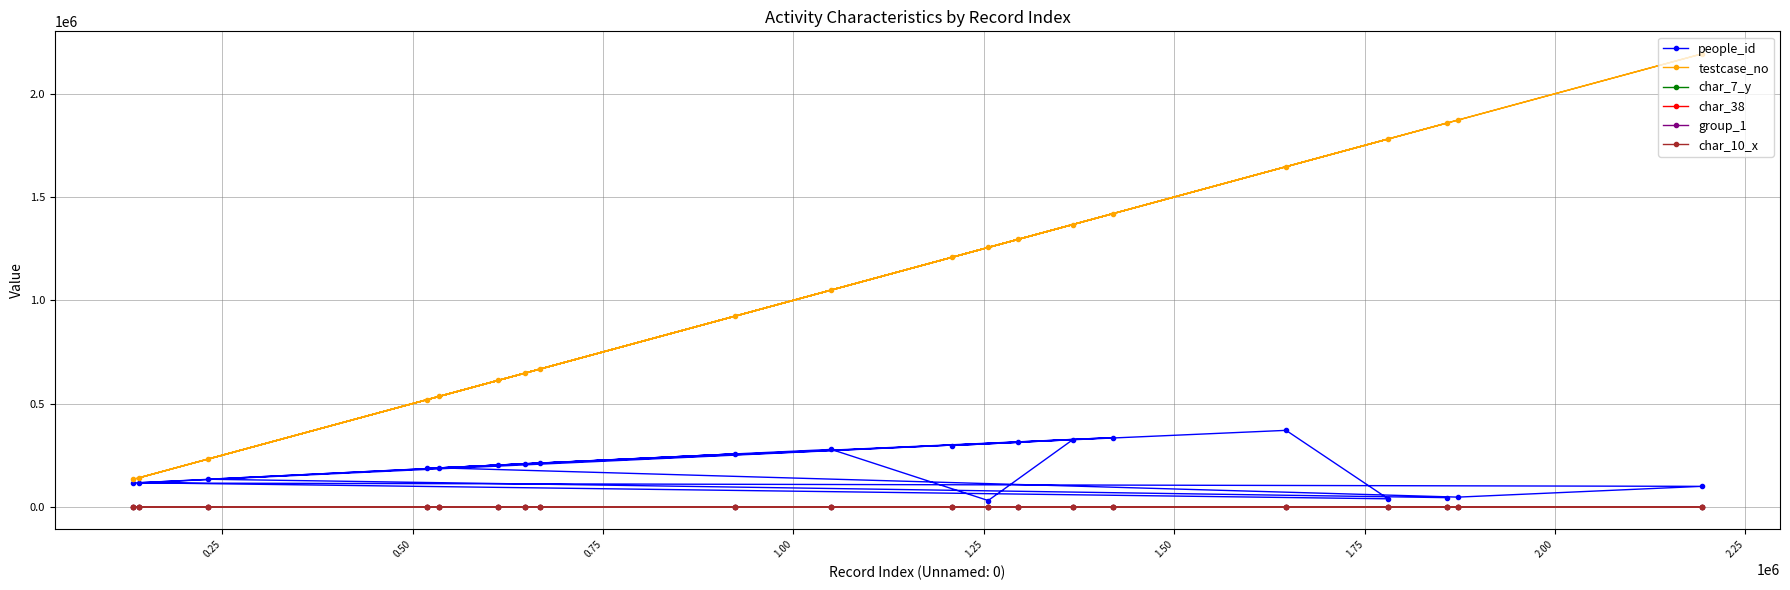

Which series has the largest range (max minus min)?

testcase_no